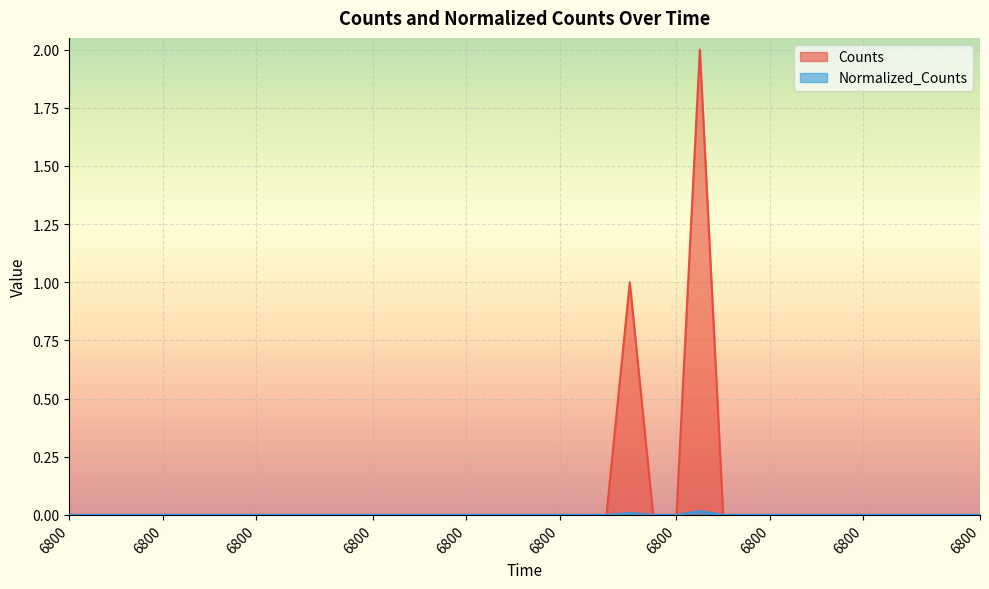

At which category does Normalized_Counts reach its first local peak?

6800.0